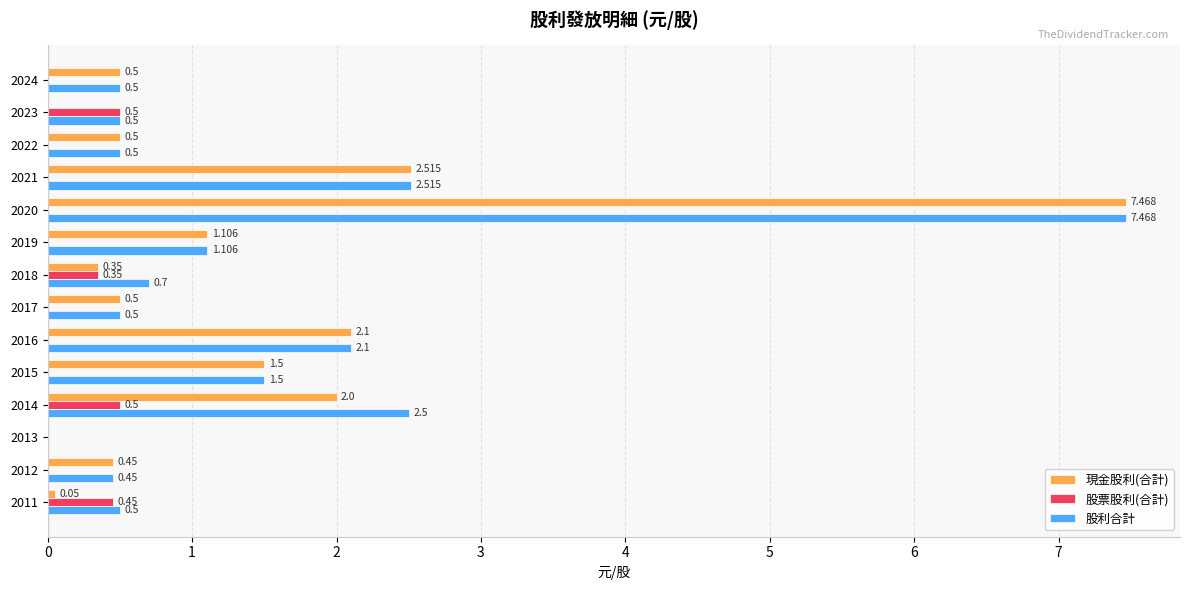

What is the greatest value displayed?

7.5